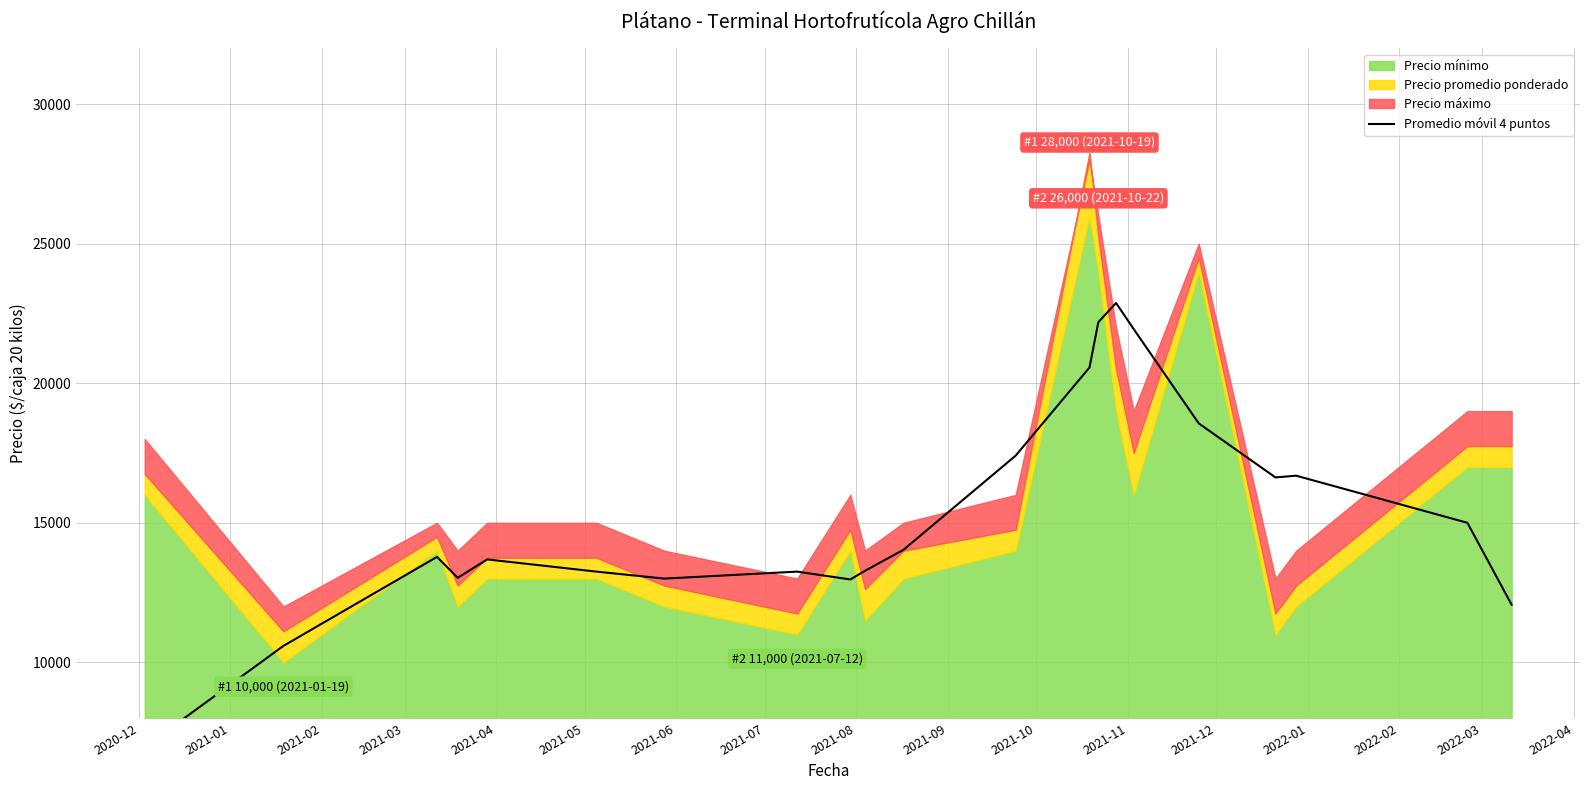

At which category does the chart reach its minimum across all series?

2020-12